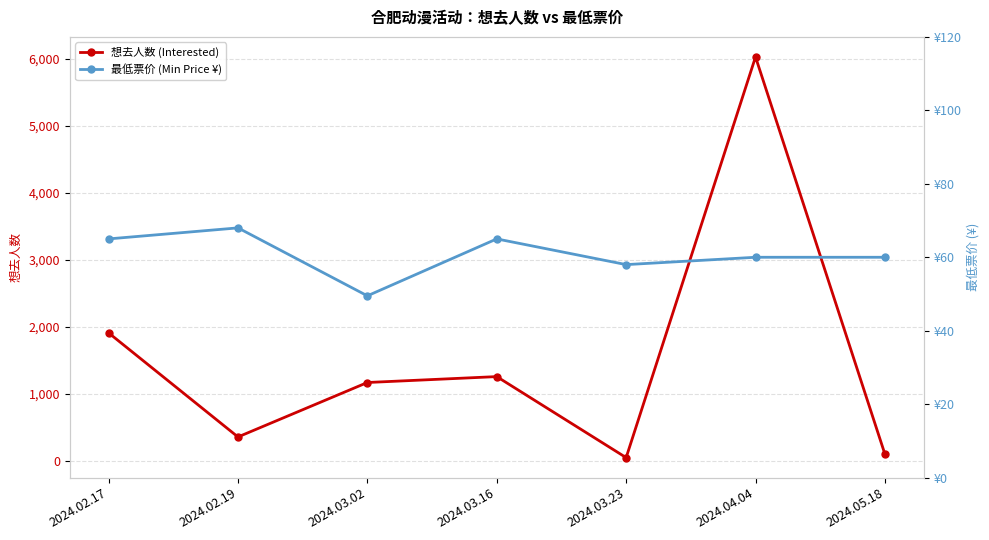

The value of 最低票价 (Min Price ¥) at 2024.02.17 is 65.0. True or false?

True